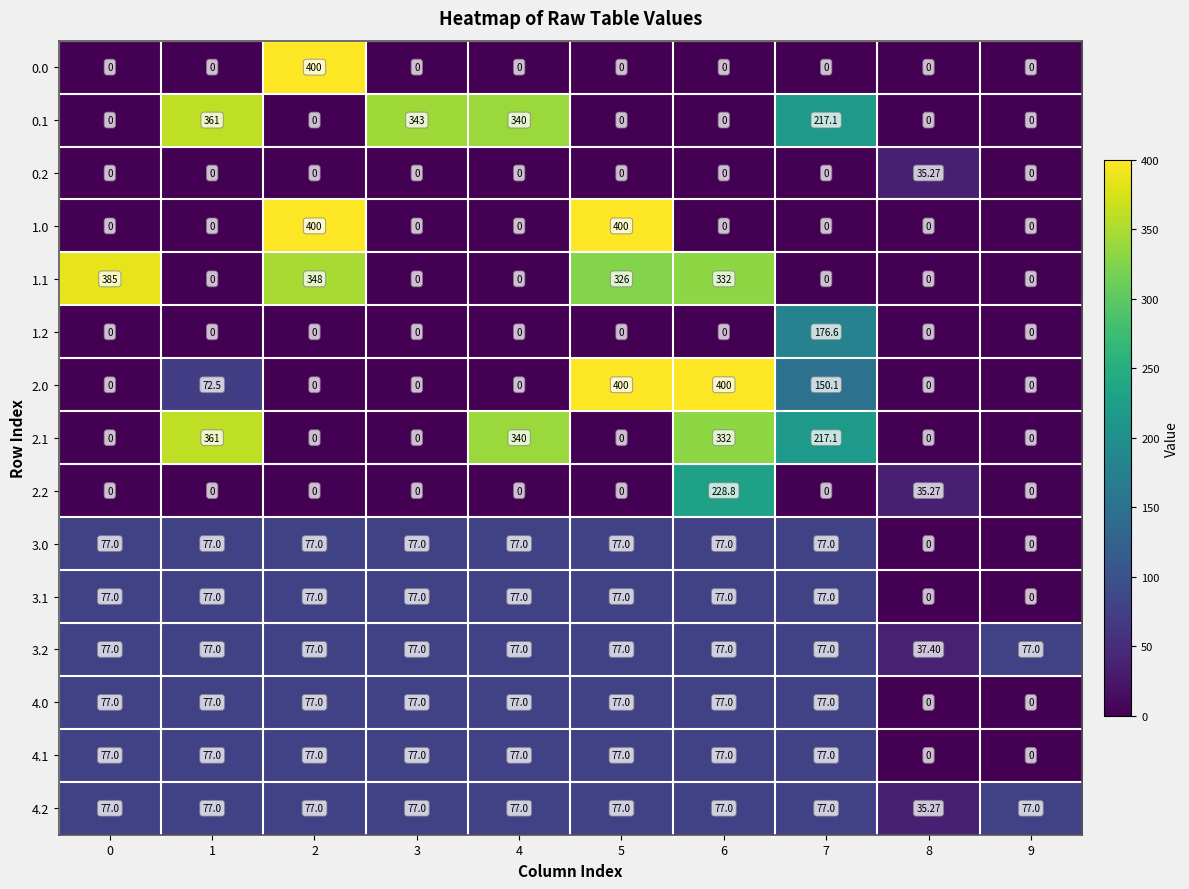

Is the value of 2.2 at 1 greater than the value of 3.0 at 7?

No